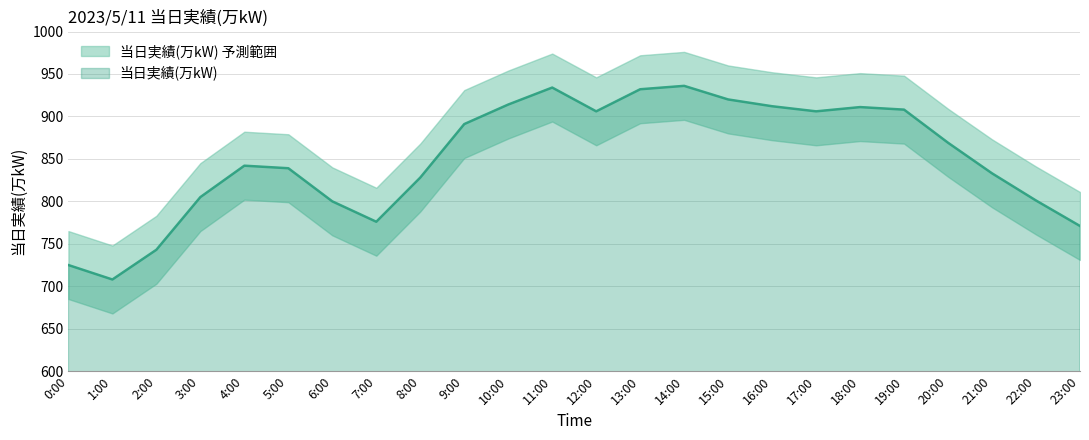

Approximately how many times larger is the value at 18:00 compared to 12:00?

1.0